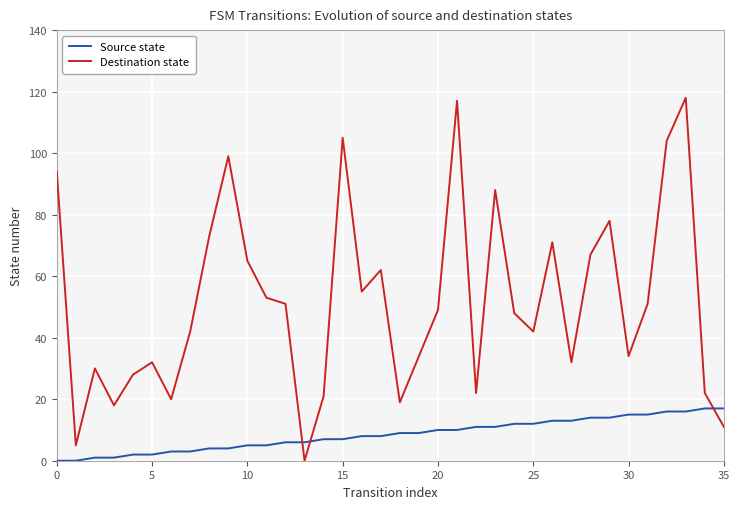

List the series in order of their overall mean, lowest first.

Source state, Destination state